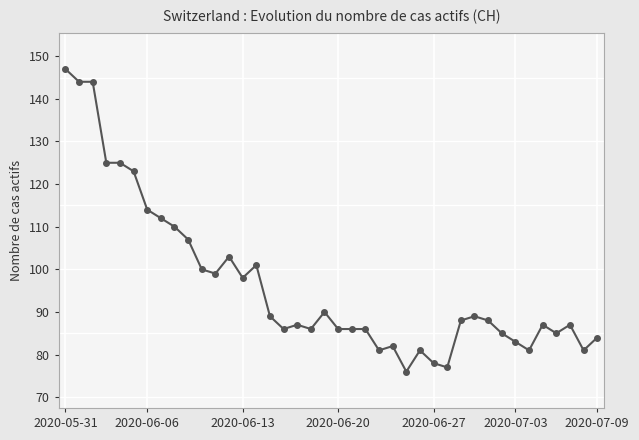

What is the sum of all values?

3861